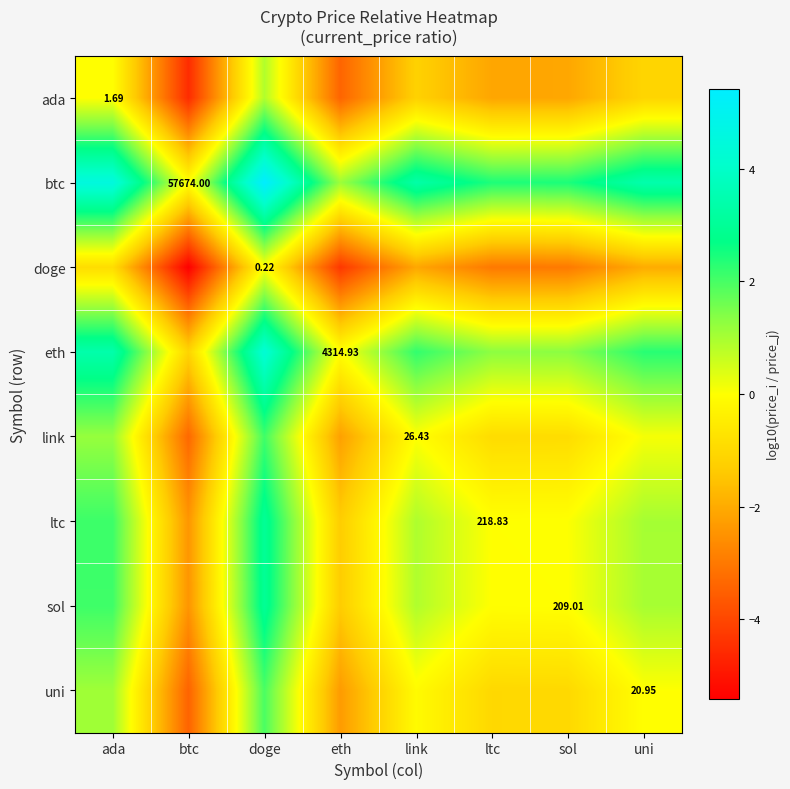

How many data points in doge are less than -2?

5